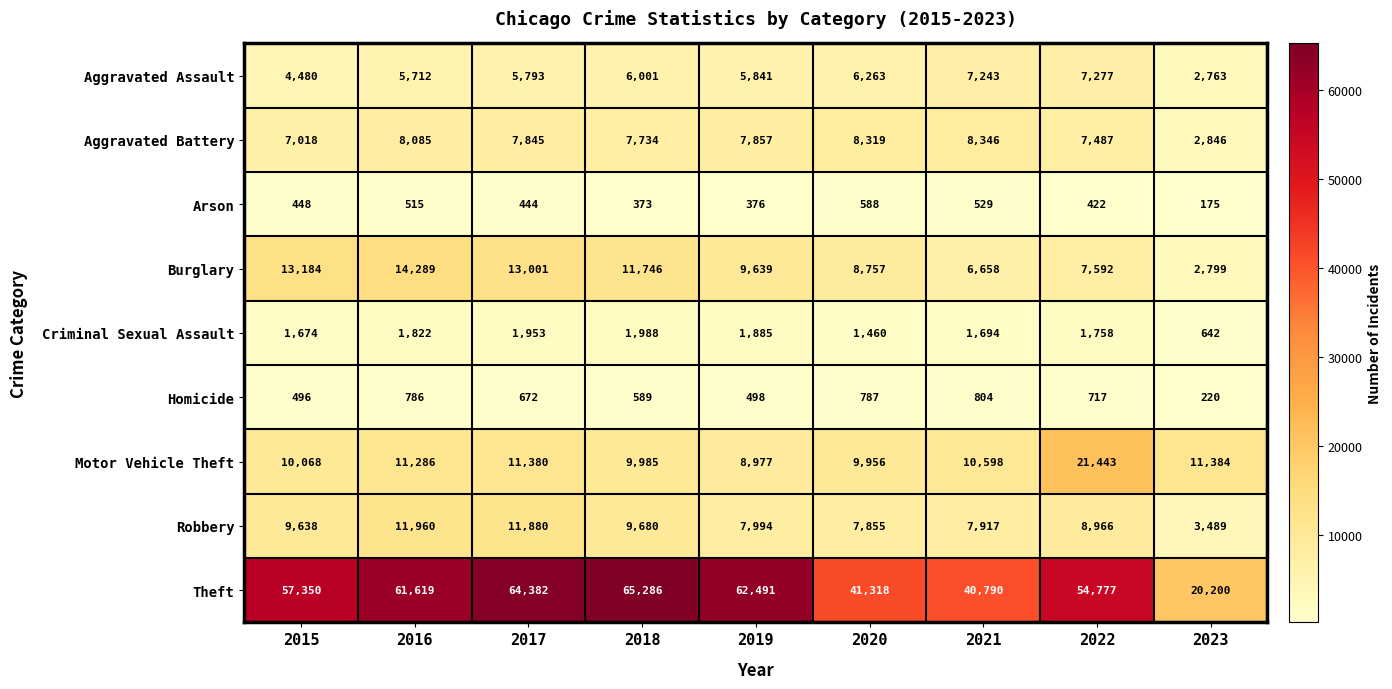

What is the sum of all Theft values?

468213